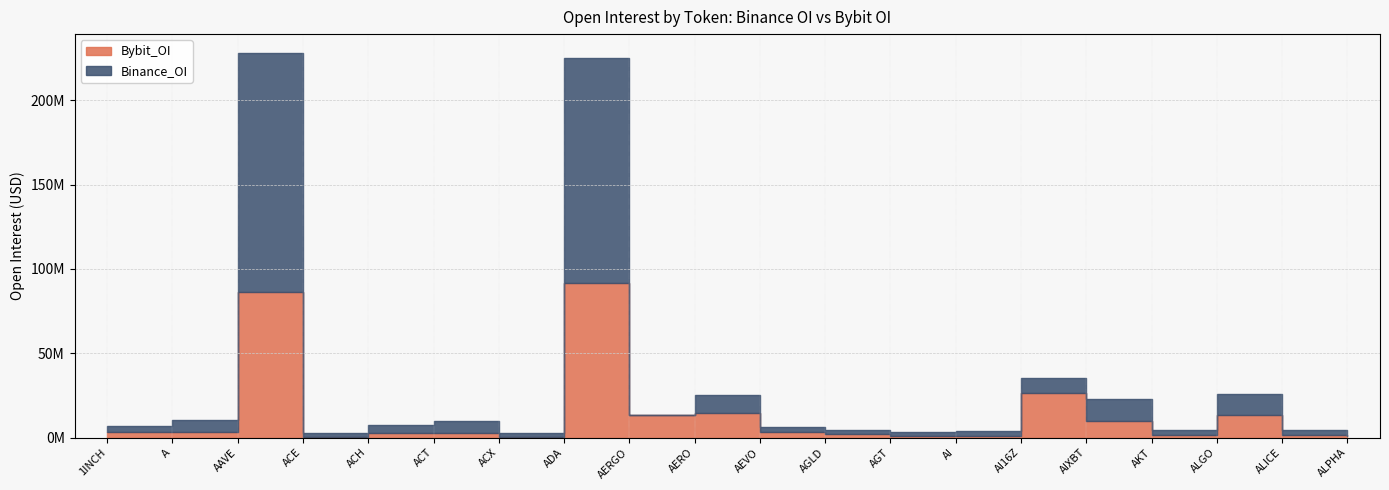

At which category does the chart reach its peak across all series?

AAVE